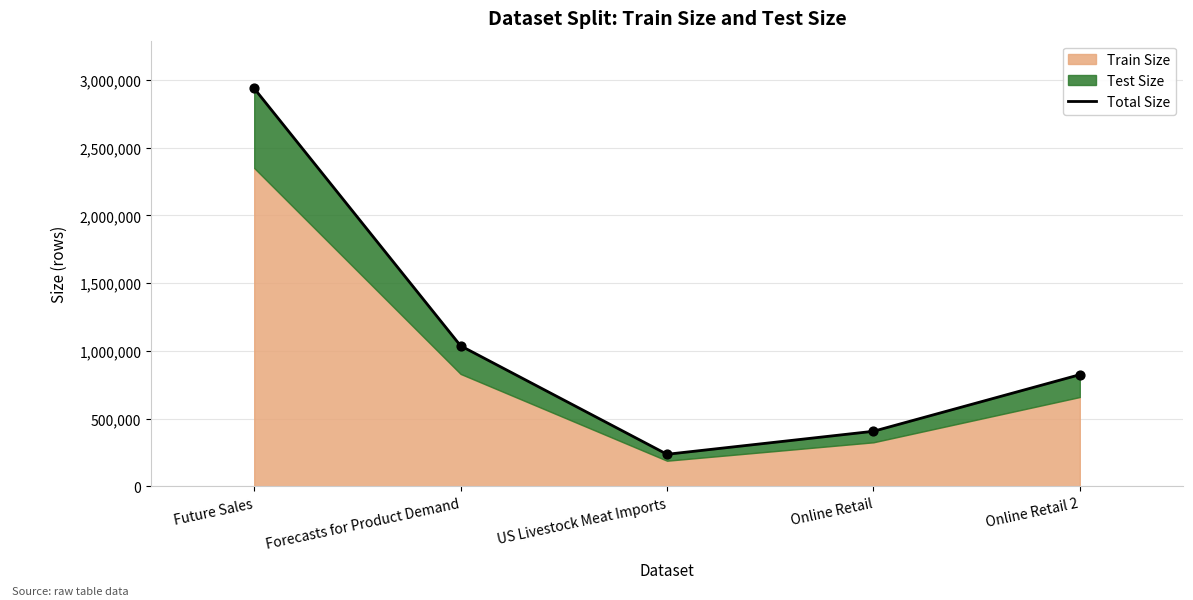

Which has a higher value, Online Retail or Forecasts for Product Demand?

Forecasts for Product Demand